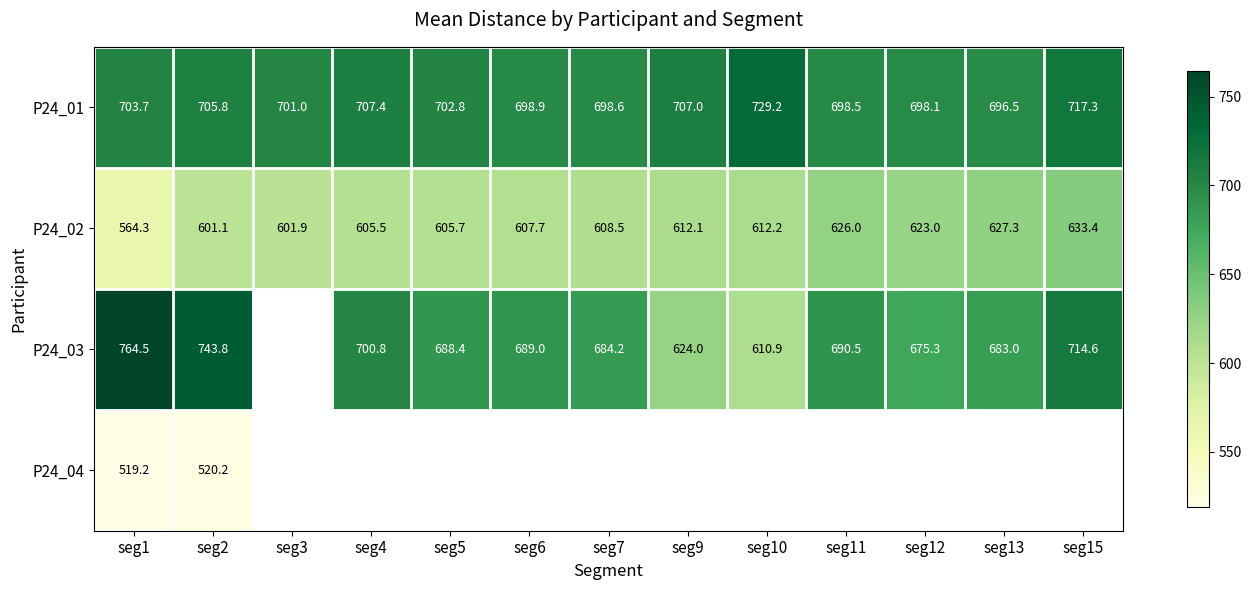

The P24_03 series shows 1198.3 at seg11. True or false?

False